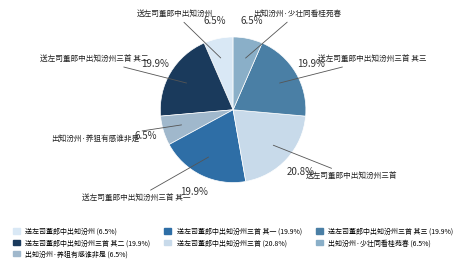

Which category has the biggest portion of the pie?

送左司董郎中出知汾州三首